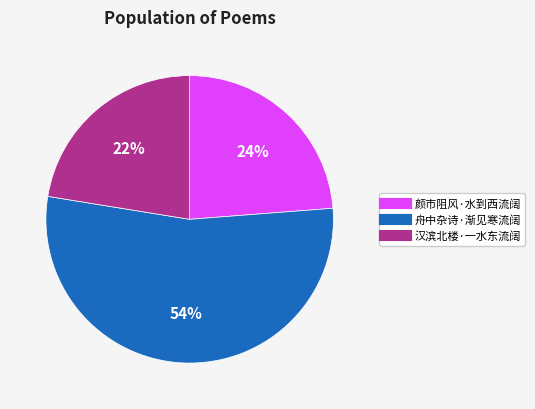

Approximately how many times larger is the value at 颜市阻风·水到西流阔 compared to 舟中杂诗·渐见寒流阔?

0.4